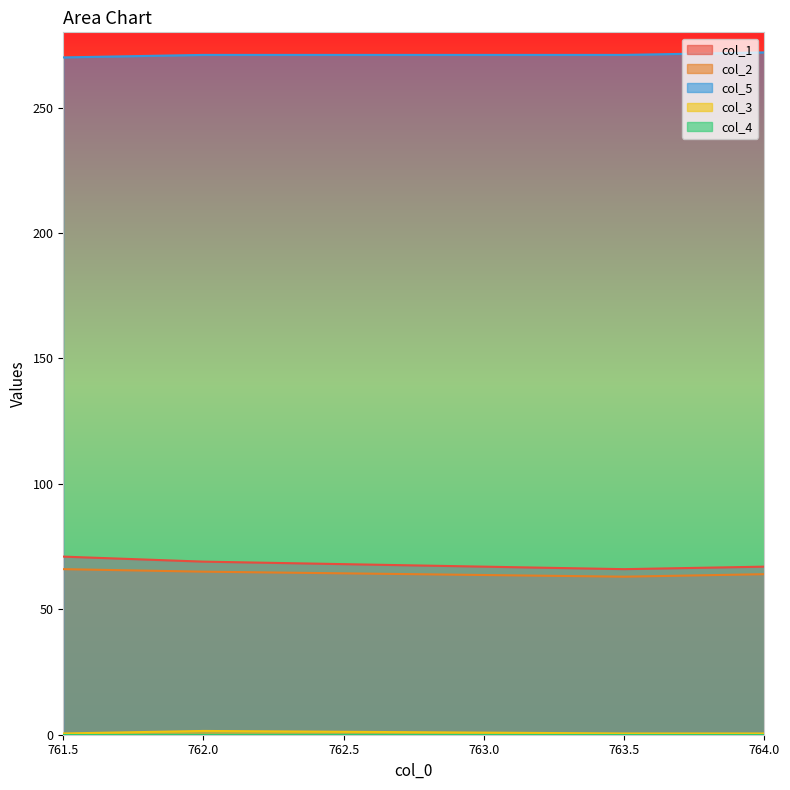

Read the col_2 value at 763.5.

63.0